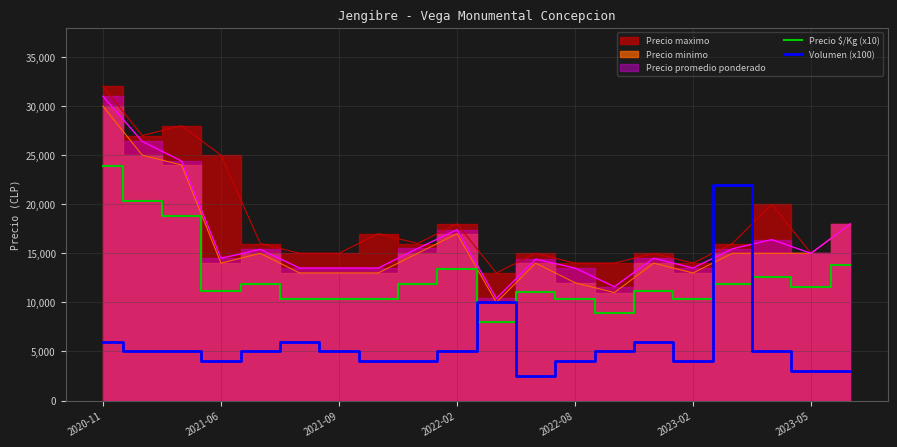

True or false: Volumen (x100) and Precio $/Kg (x10) intersect in this chart.

True